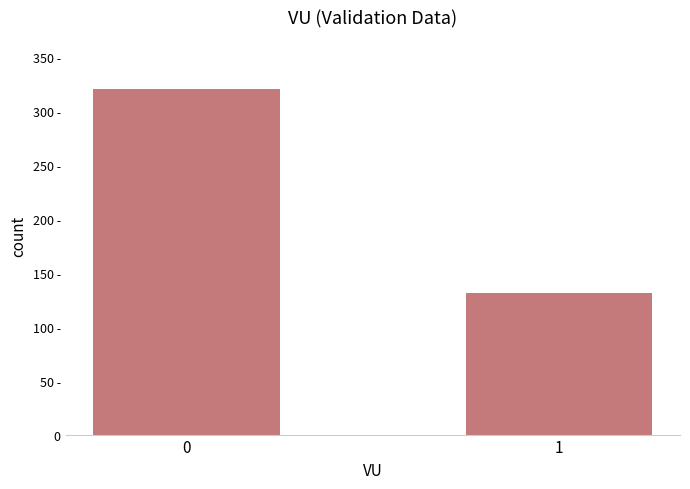

Reading right to left, what are all the values shown in this chart?

131	320